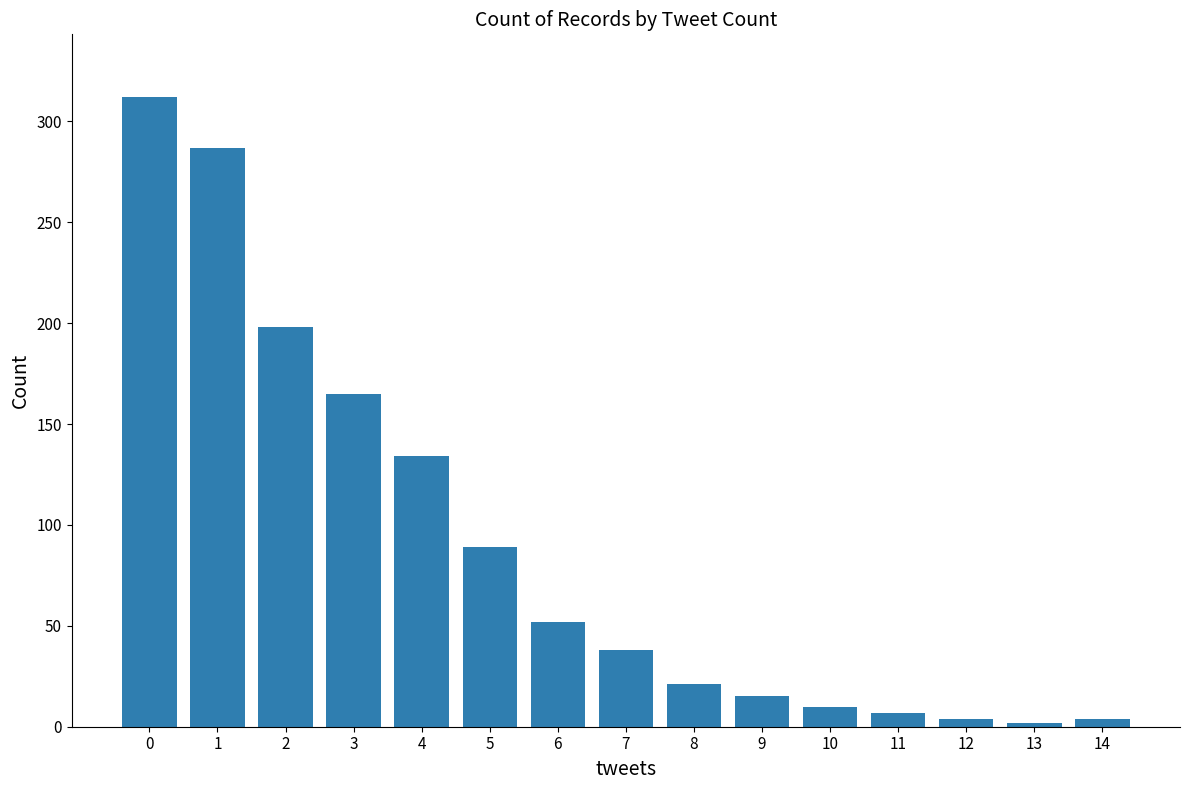

How many bars are there in total?

15